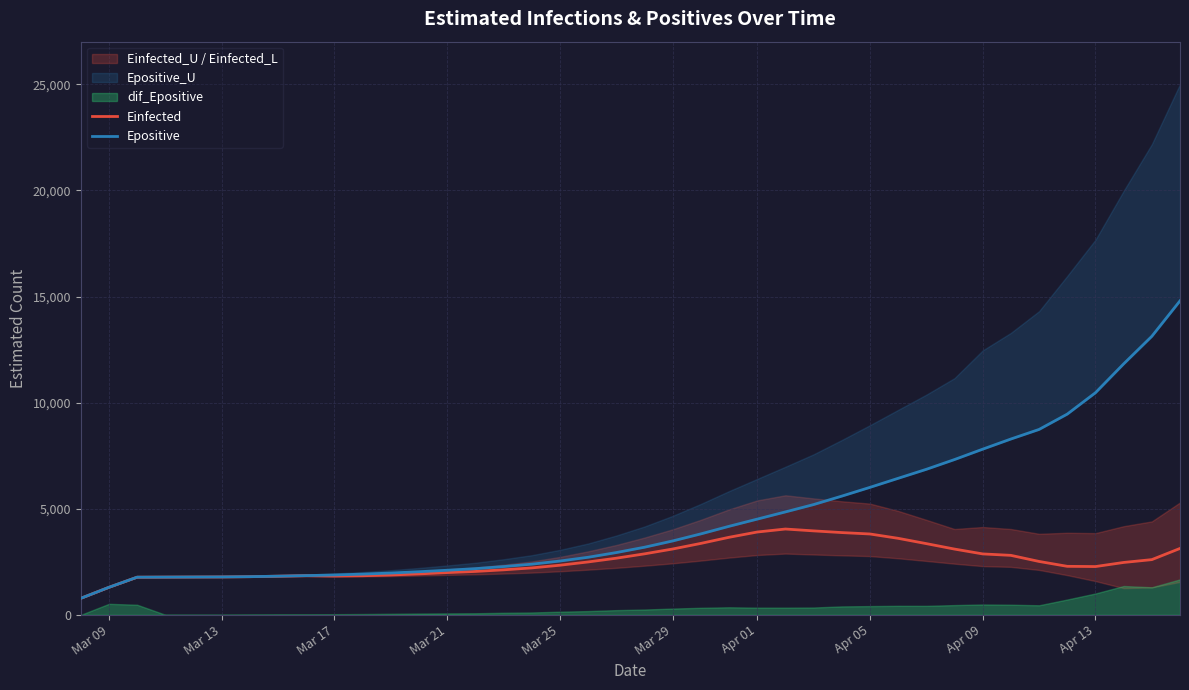

What is the lowest value of the Einfected series?

779.2